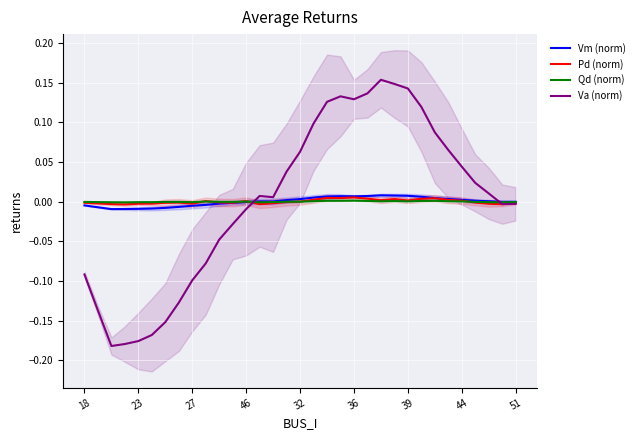

What are all the series names shown in the legend?

Vm (norm), Pd (norm), Qd (norm), Va (norm)